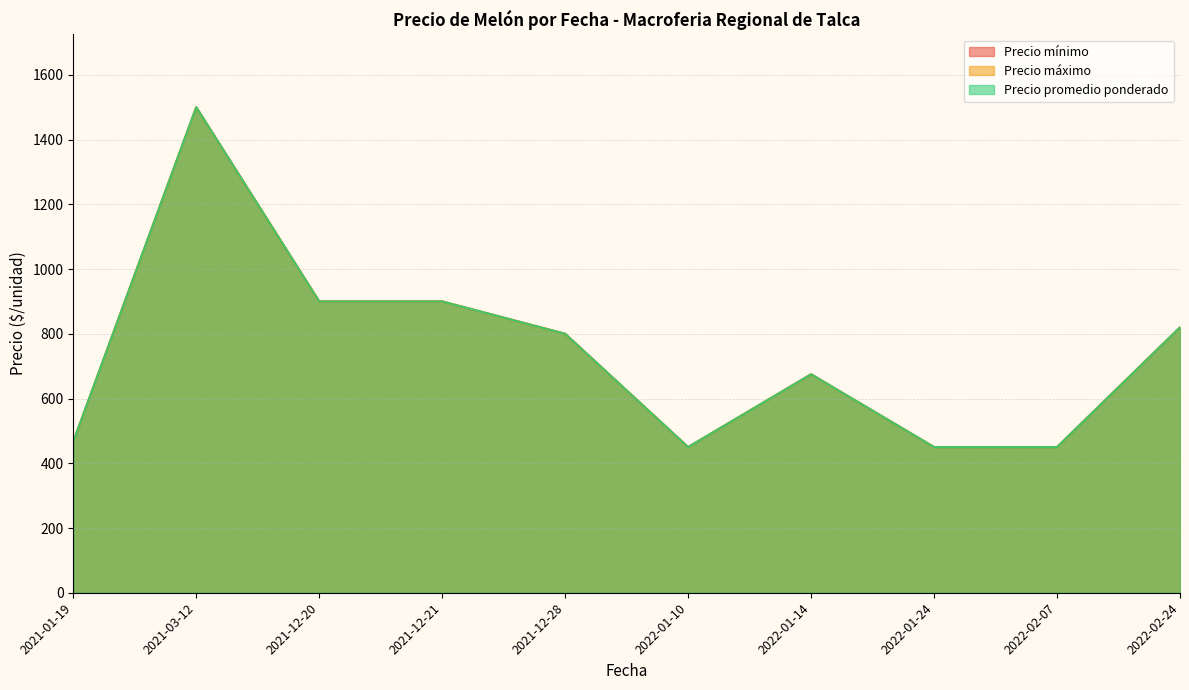

How many lines are shown in the chart?

3